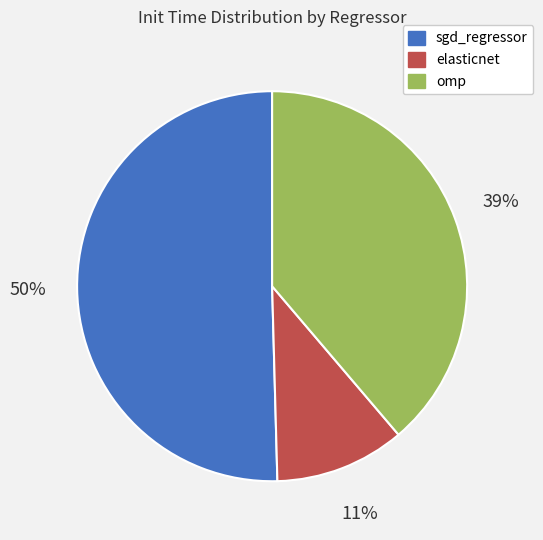

The omp slice represents 53% of the pie. True or false?

False